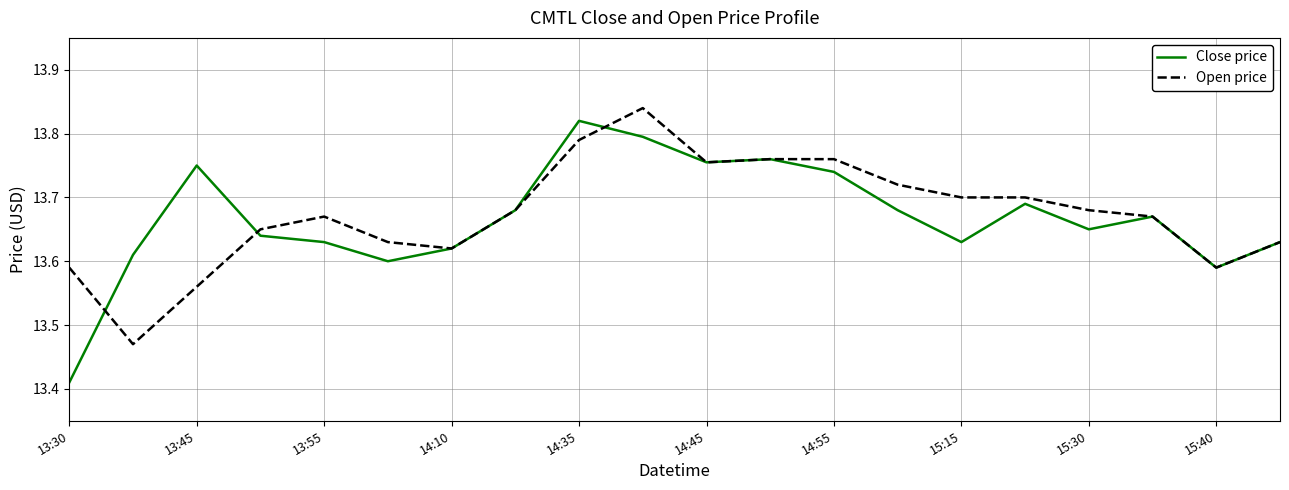

Which series has the largest range (max minus min)?

Close price